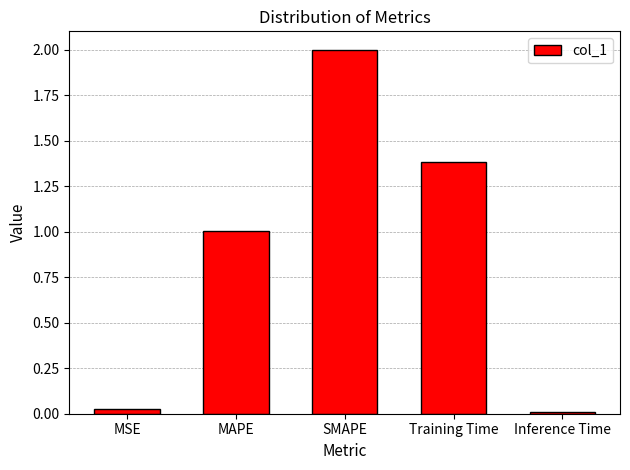

At which category does the chart reach its minimum across all series?

Inference Time